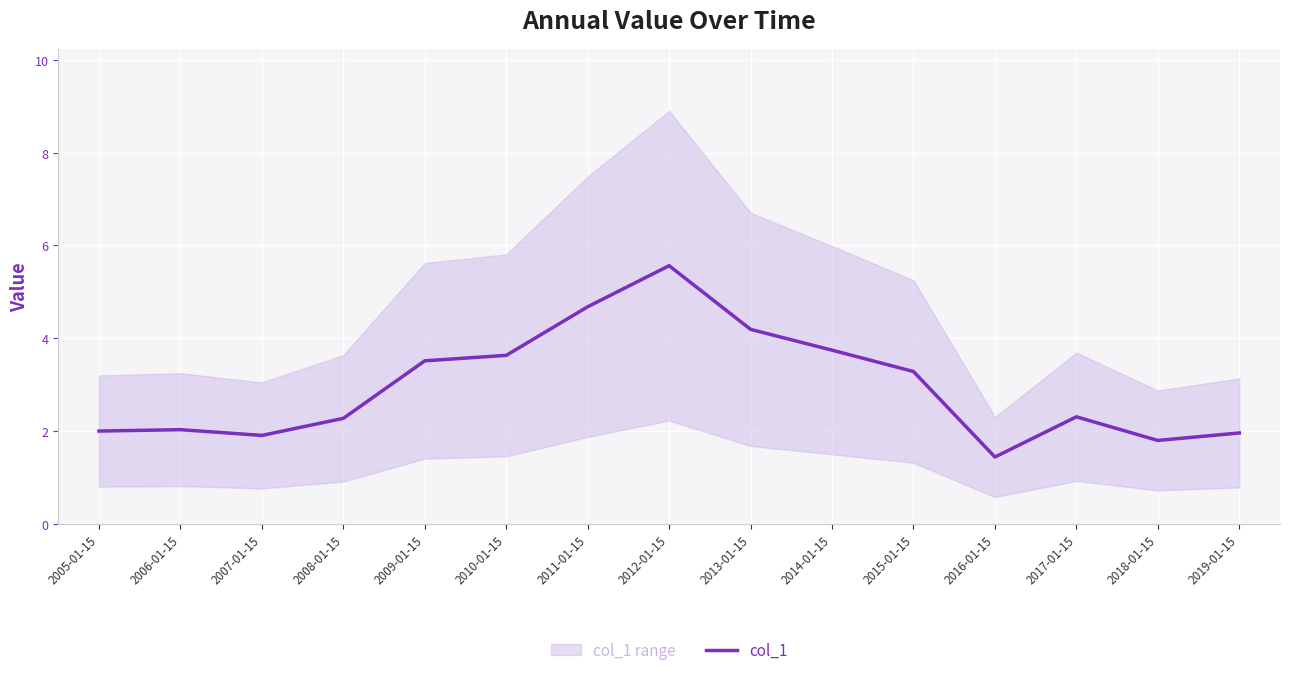

Where is the first local maximum?

2006-01-15